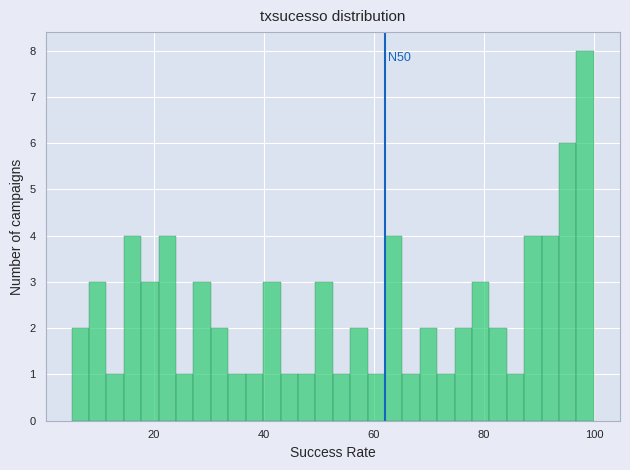

Read against the x-axis, roughly where is the centre of the tallest bar?

98